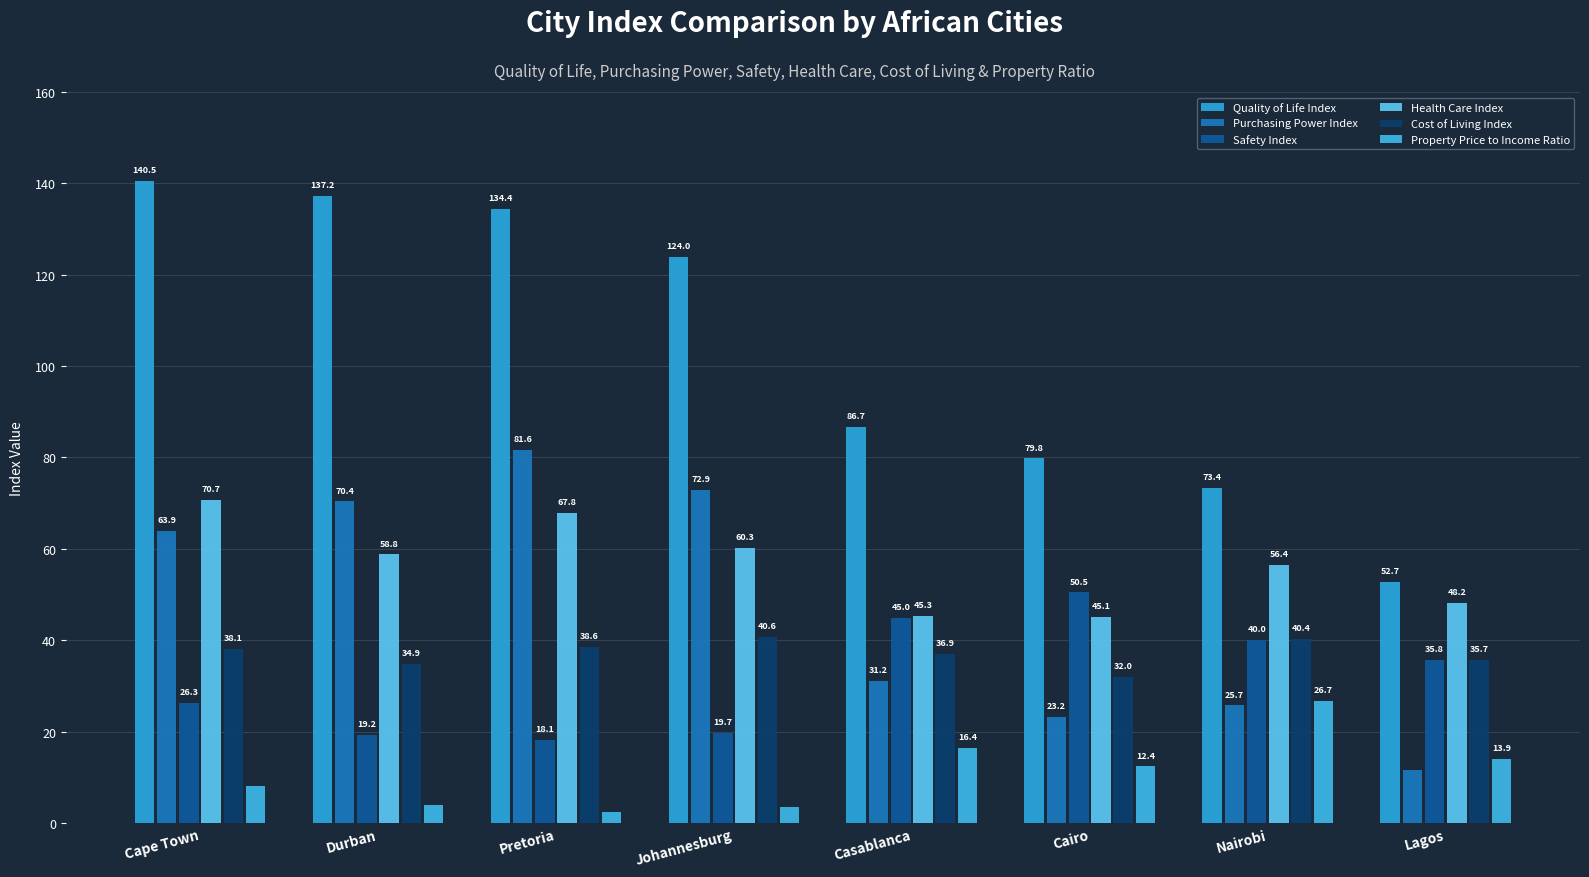

What is the maximum value for Property Price to Income Ratio?

26.7